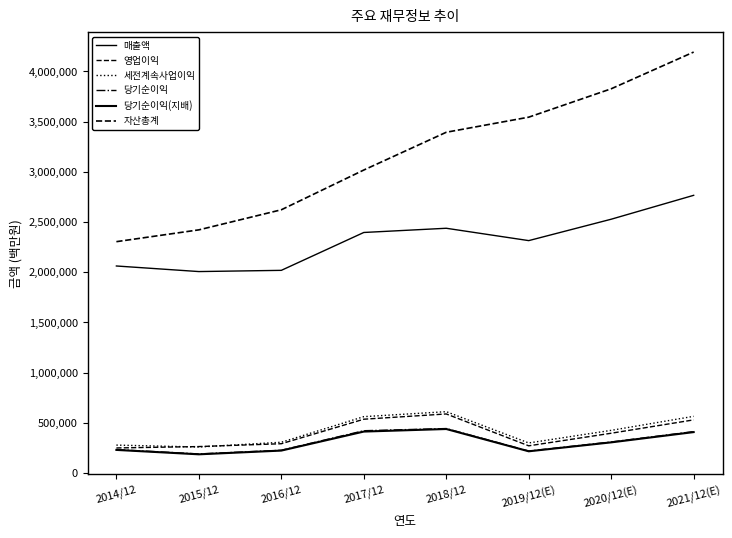

Reading left to right, what are all the values shown in this chart?

매출액: 2062060	2006535	2018667	2395754	2437714	2314725	2527738	2765706
영업이익: 250251	264134	292407	536450	588867	271526	396877	529840
세전계속사업이익: 278750	259610	307137	561960	611600	300100	425472	565159
당기순이익: 233944	190601	227261	421867	443449	219616	309790	413080
당기순이익(지배): 230825	186946	224157	413446	438909	217026	306028	408159
자산총계: 2304230	2421795	2621743	3017521	3393572	3543848	3826390	4192070